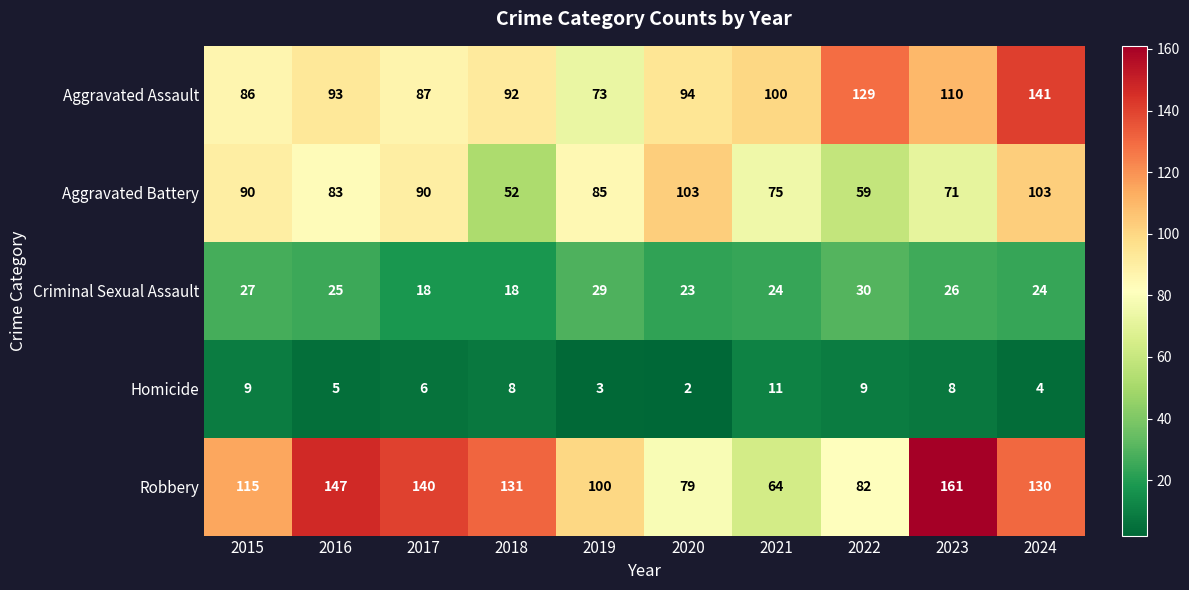

Where does the Robbery series first go above 130?

2016